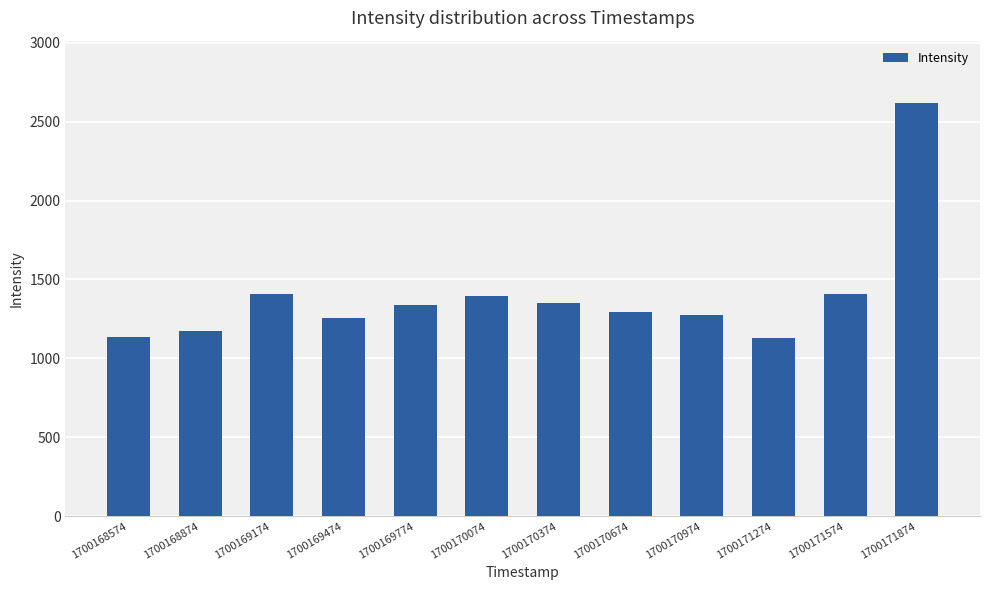

What is the greatest value displayed?

2621.2